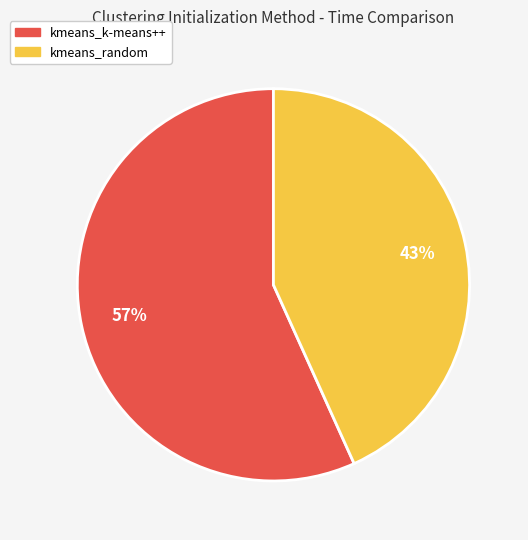

How many segments does this pie chart have?

2